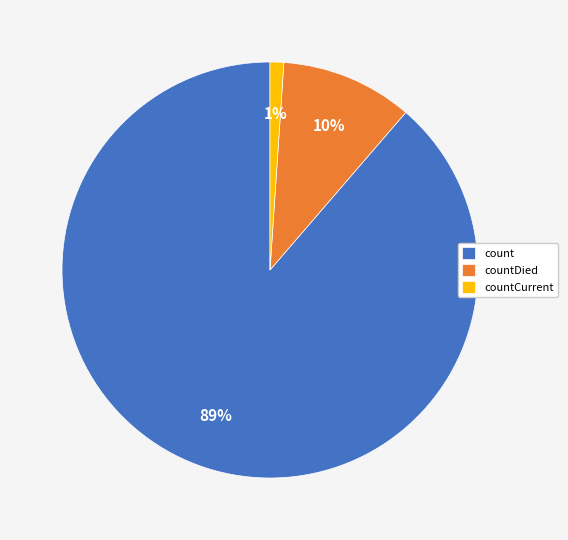

To the nearest percent, what is the average slice percentage?

33%